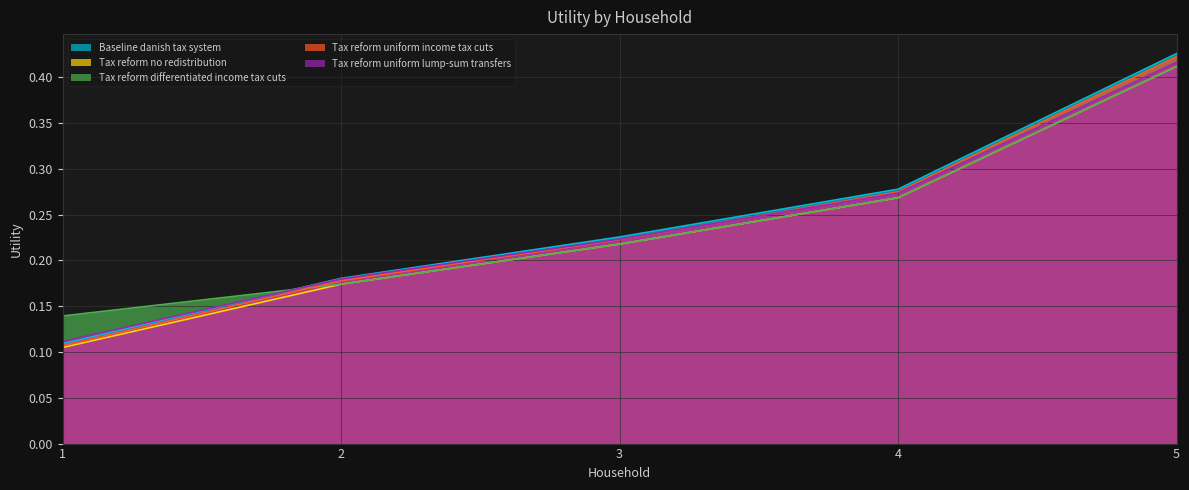

List the series in order of their peak value, lowest first.

Tax reform no redistribution, Tax reform differentiated income tax cuts, Tax reform uniform lump-sum transfers, Tax reform uniform income tax cuts, Baseline danish tax system